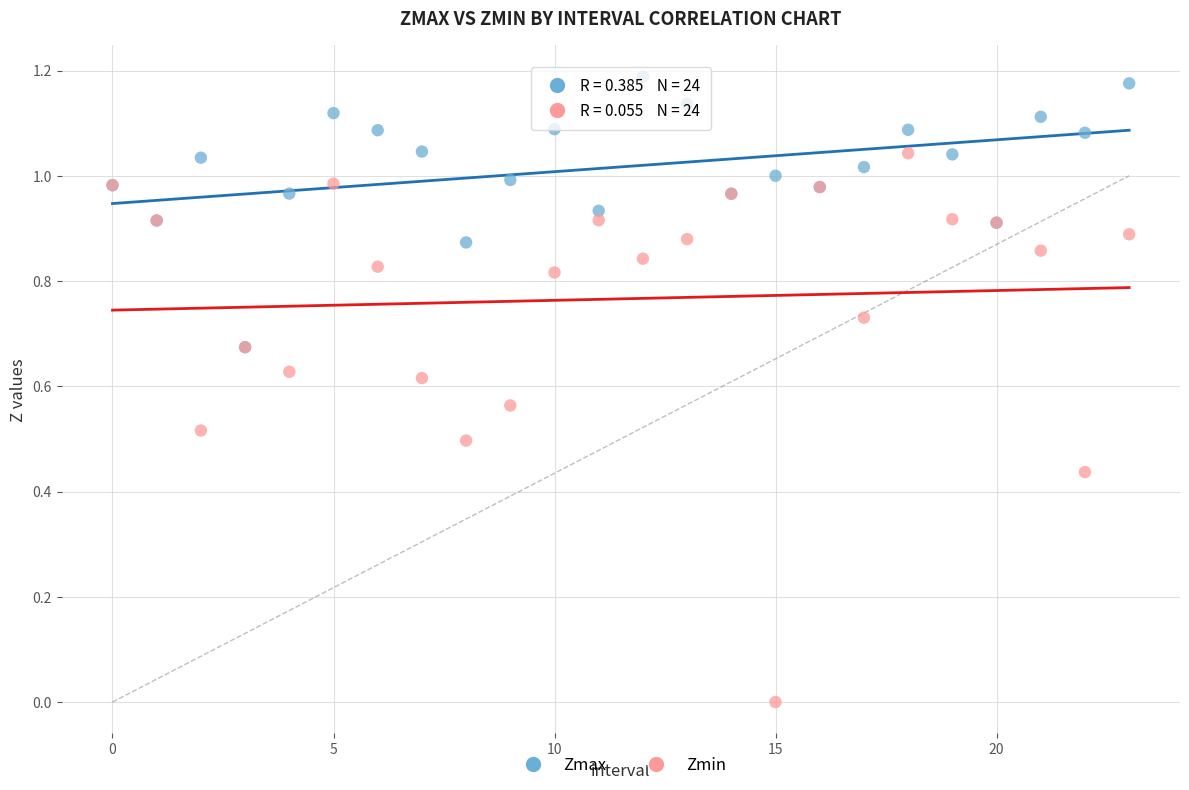

Which series has the largest Y range (max minus min)?

Zmin